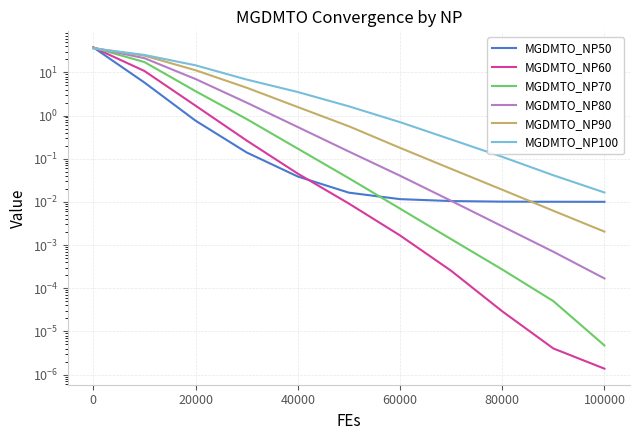

Which series has the largest total across all categories?

MGDMTO_NP100